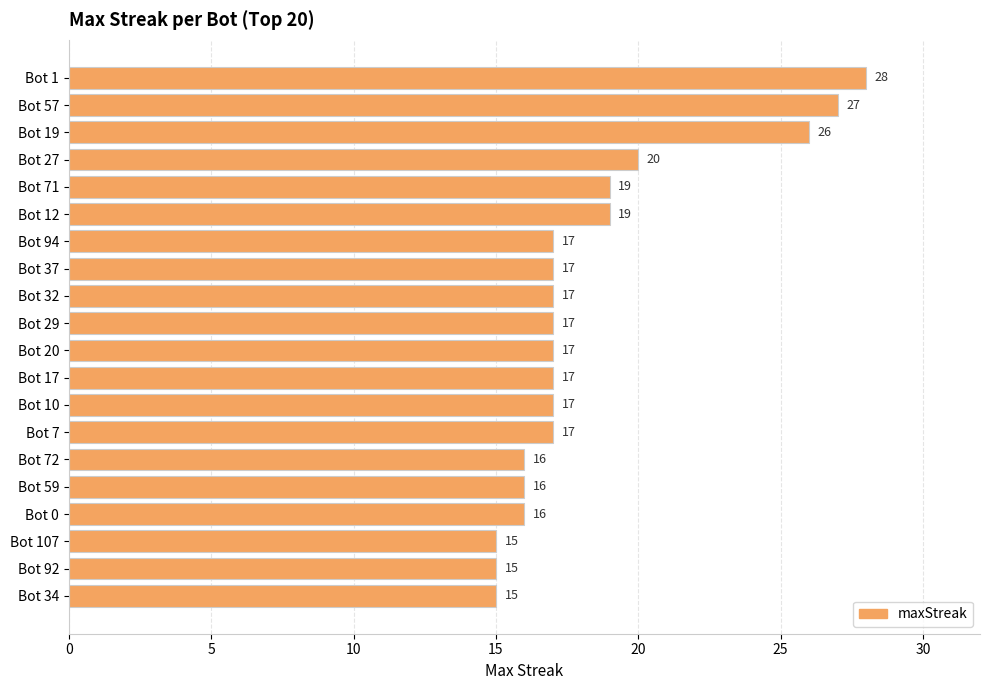

How many series are shown in this chart?

1